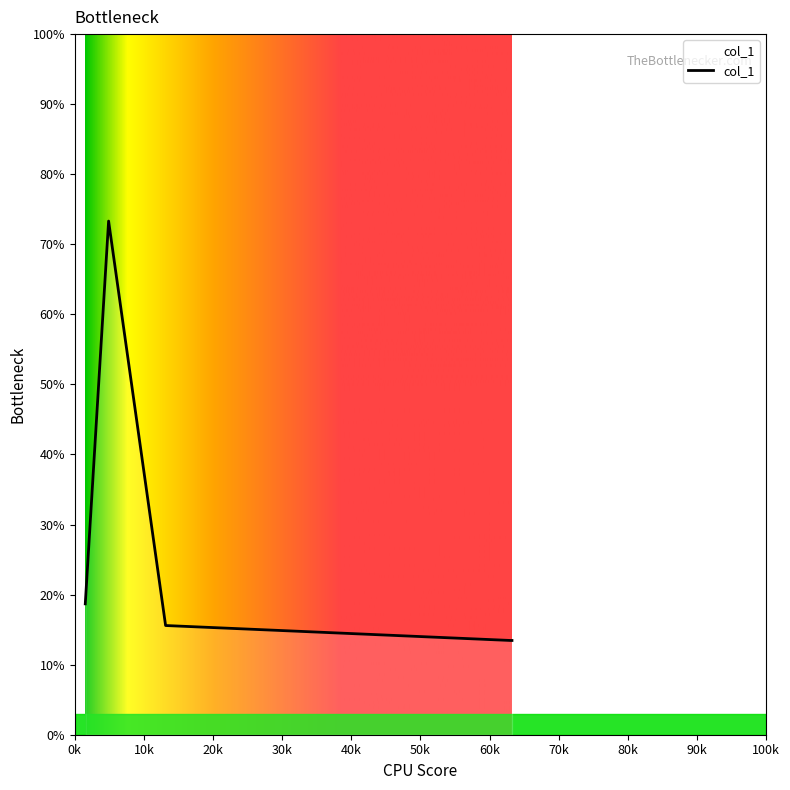

What is the sum of all values?

134.5